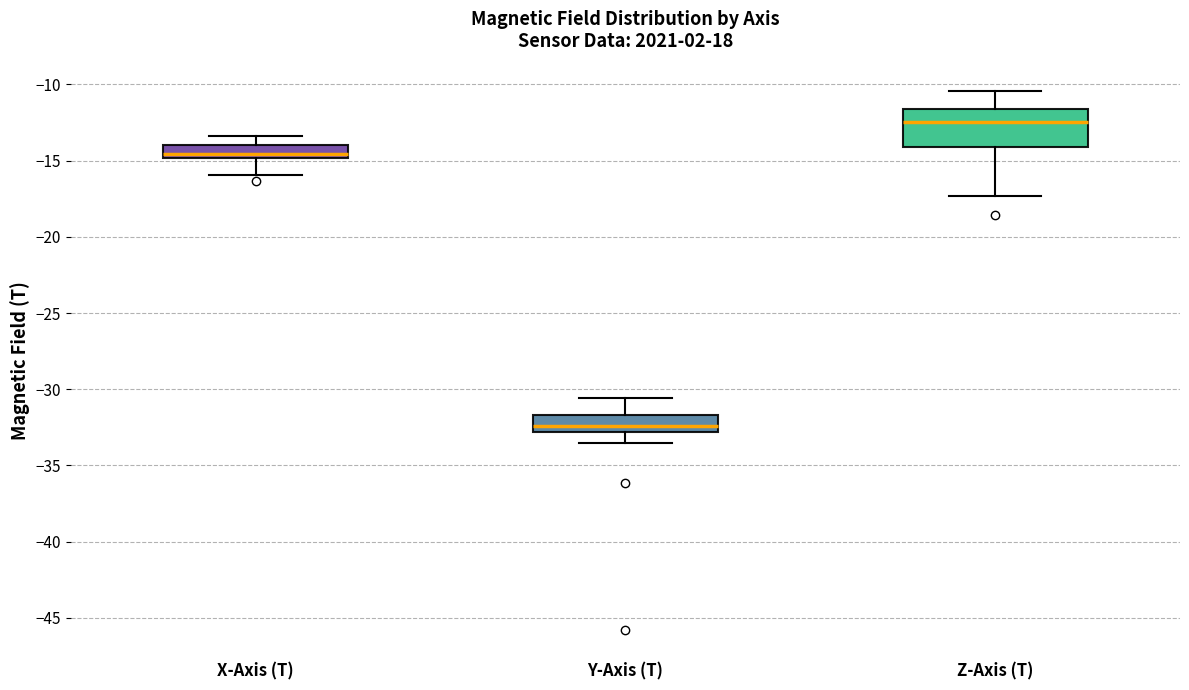

Reading left to right, read every box against the y-axis: the position of its median line, the range the box covers, and the ends of its whiskers. The values are not printed on the chart, so give them approximately, as read against the axis.

X-Axis (T): median -14.5, box -15.0 to -14.0, whiskers -16.0 to -13.5
Y-Axis (T): median -32.5, box -33.0 to -31.5, whiskers -33.5 to -30.5
Z-Axis (T): median -12.5, box -14.0 to -11.5, whiskers -17.5 to -10.5